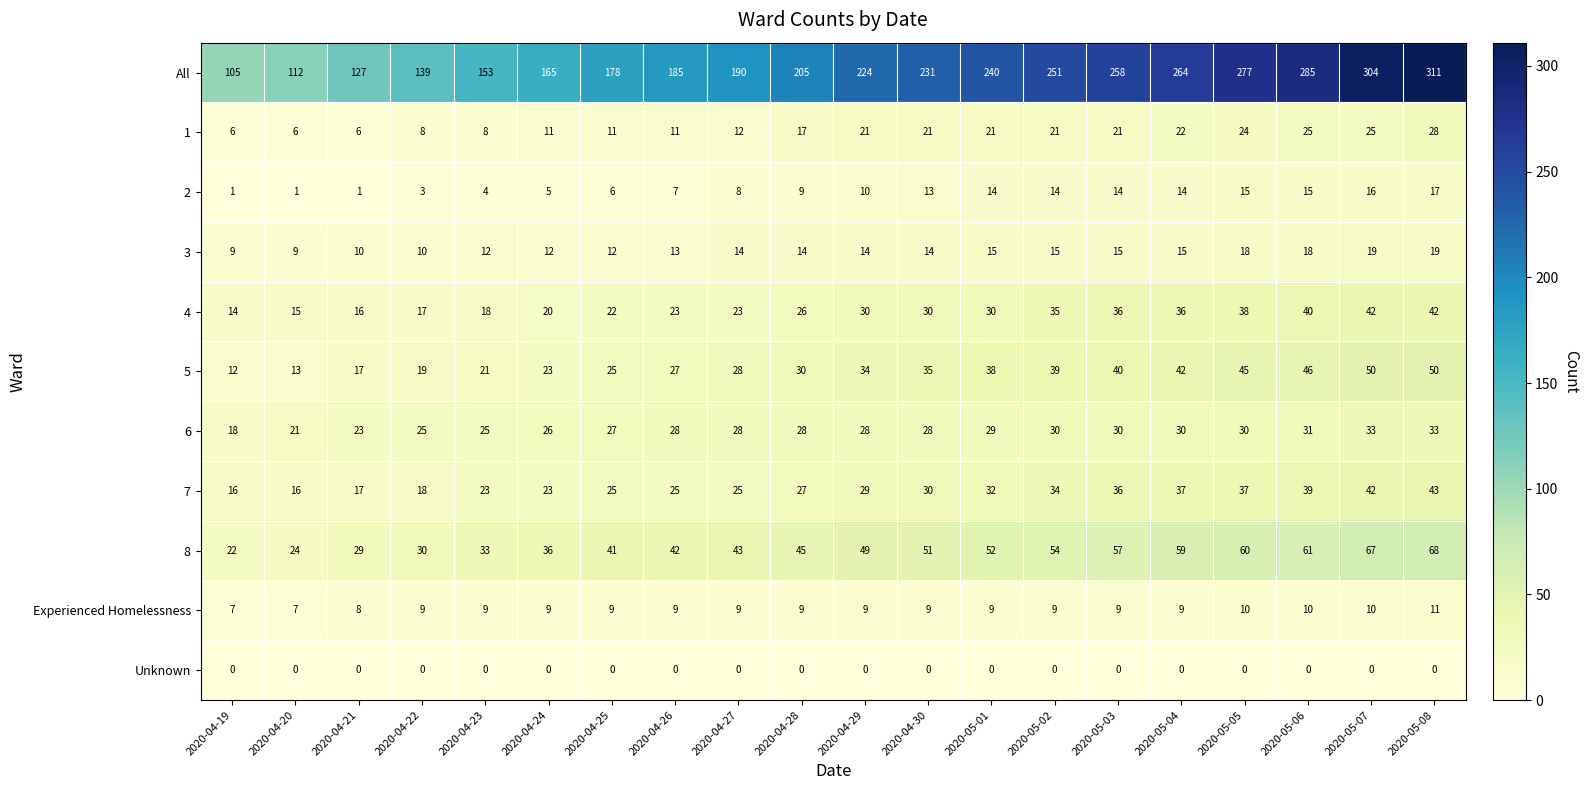

At which label is 8 closest to 45?

2020-04-28